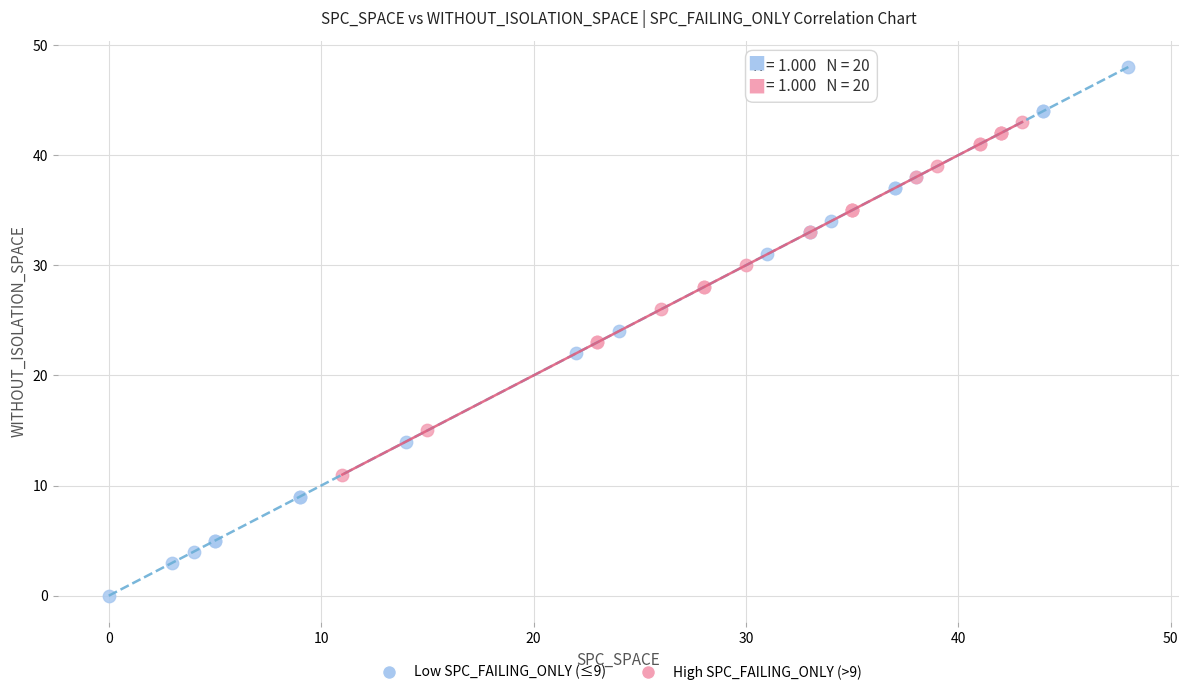

Which series reaches the minimum Y coordinate?

Low SPC_FAILING_ONLY (≤9)